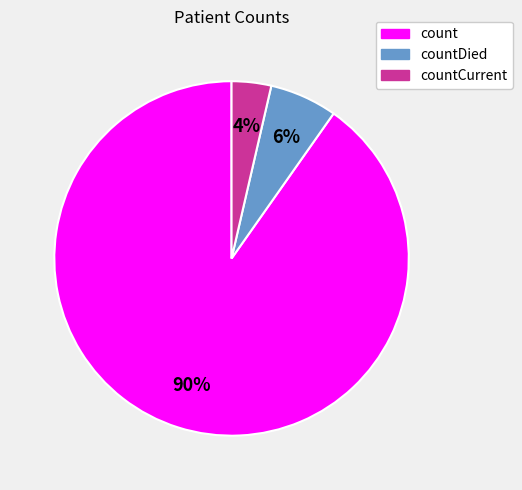

Which has a higher value, count or countDied?

count